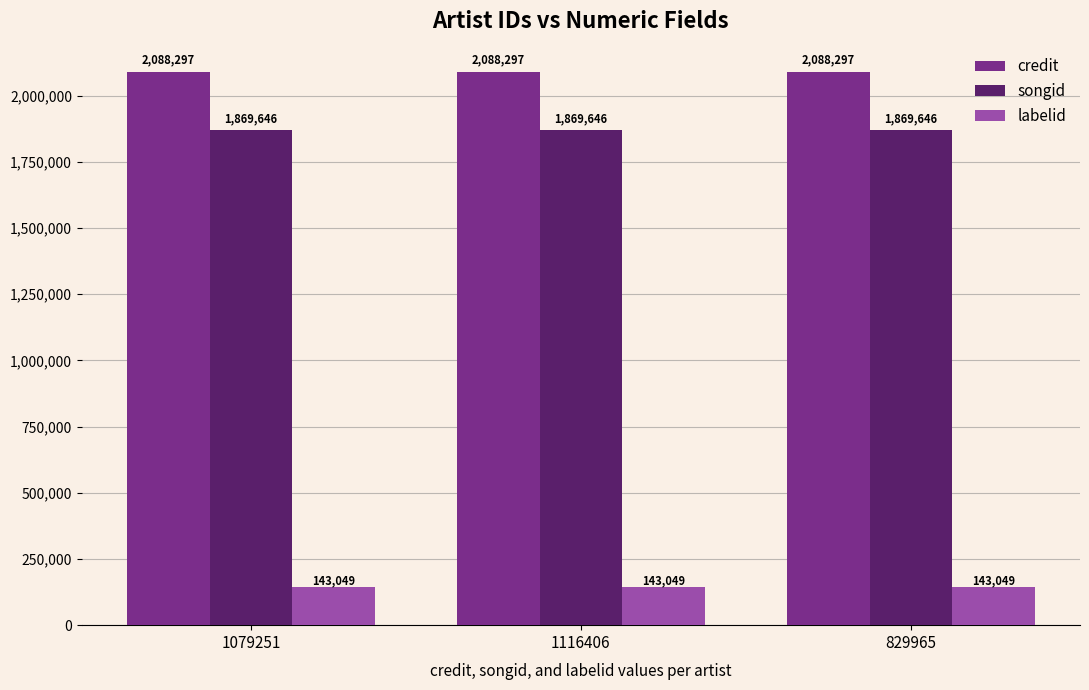

Reading right to left, list all the values displayed in this chart.

credit: 829965=2088297	1116406=2088297	1079251=2088297
songid: 829965=1869646	1116406=1869646	1079251=1869646
labelid: 829965=143049	1116406=143049	1079251=143049